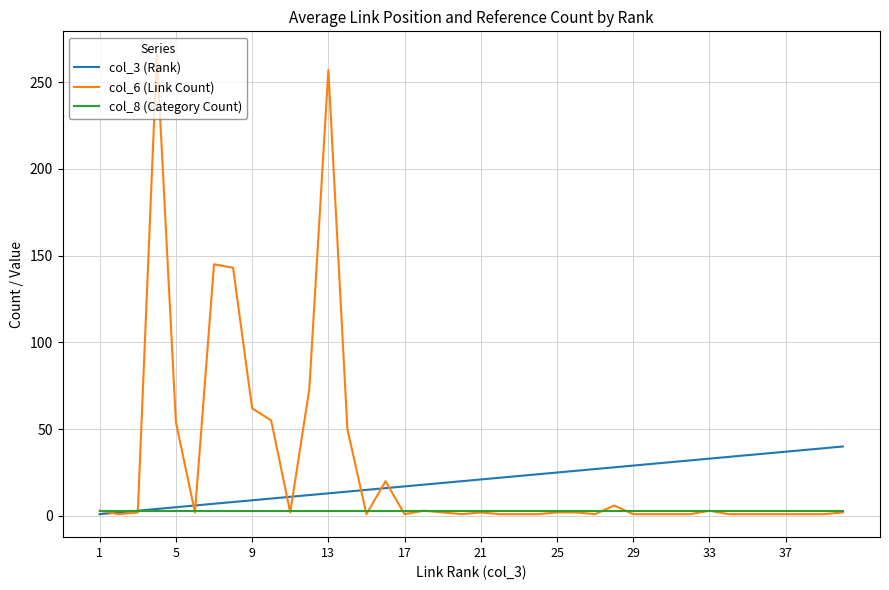

Which series has the widest spread of values?

col_6 (Link Count)